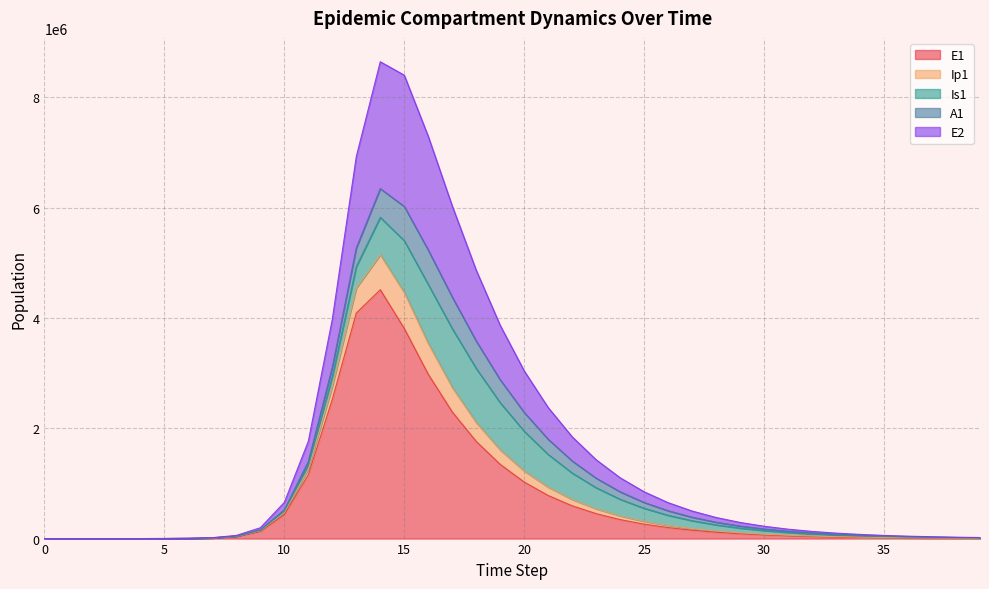

Is it true that E1 equals 22398.2 at 34?

True